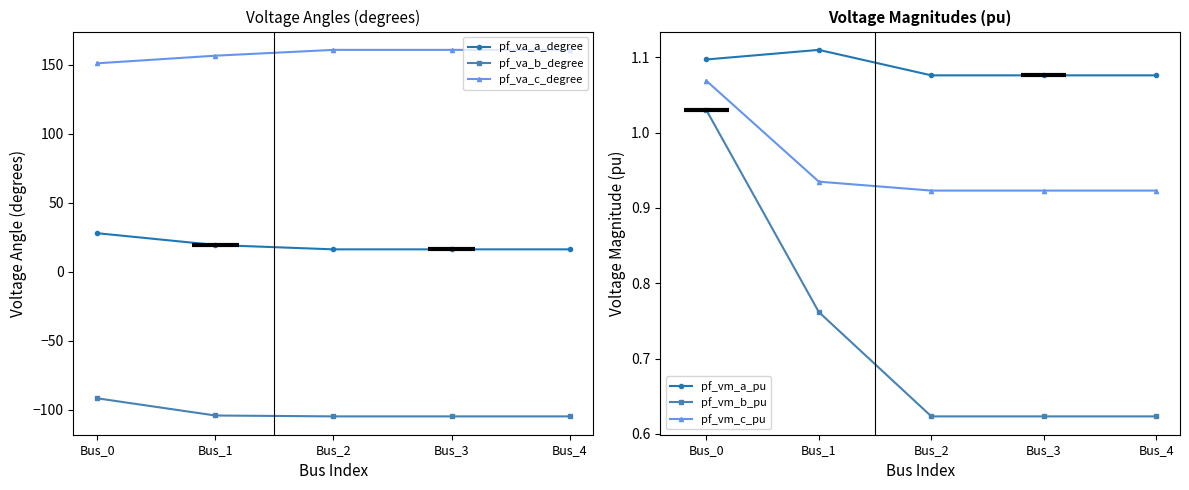

At how many categories does at least one series exceed 148?

5